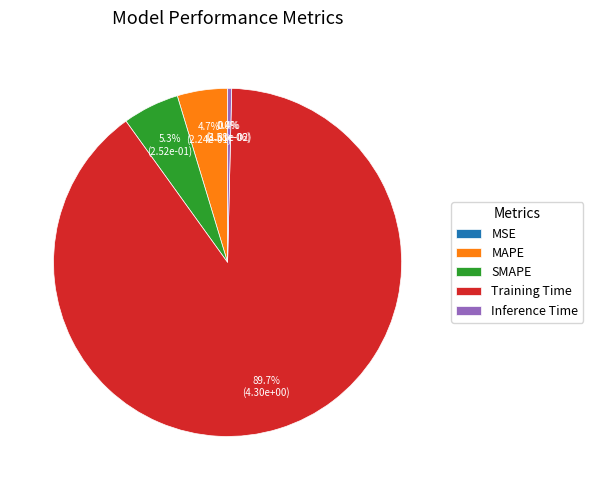

Does any single category account for the majority?

Yes